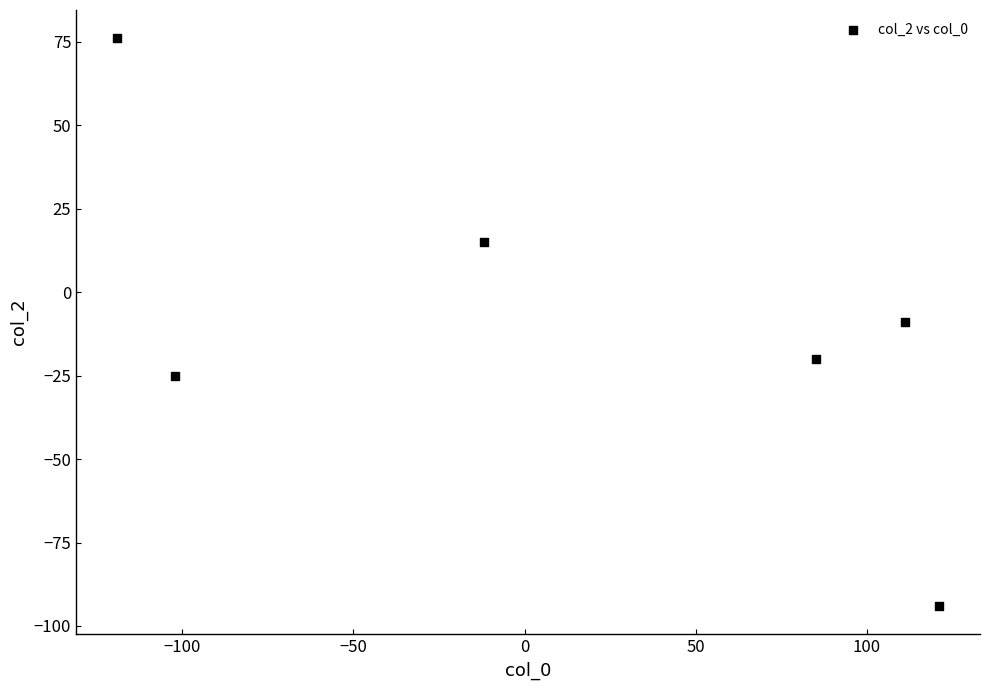

What is the range of Y values (max minus min)?

170